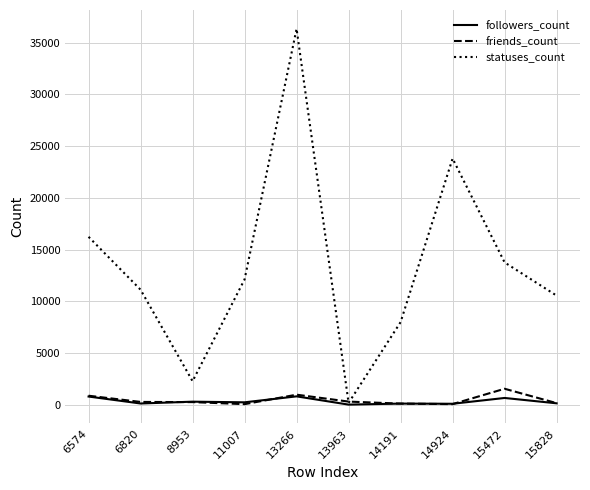

Which series has the widest spread of values?

statuses_count